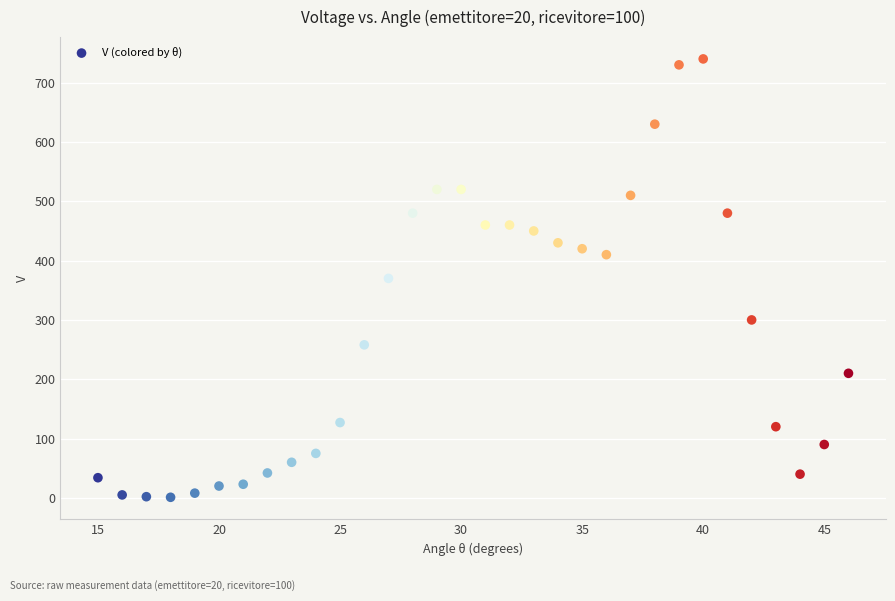

What is the range of Y values (max minus min)?

739